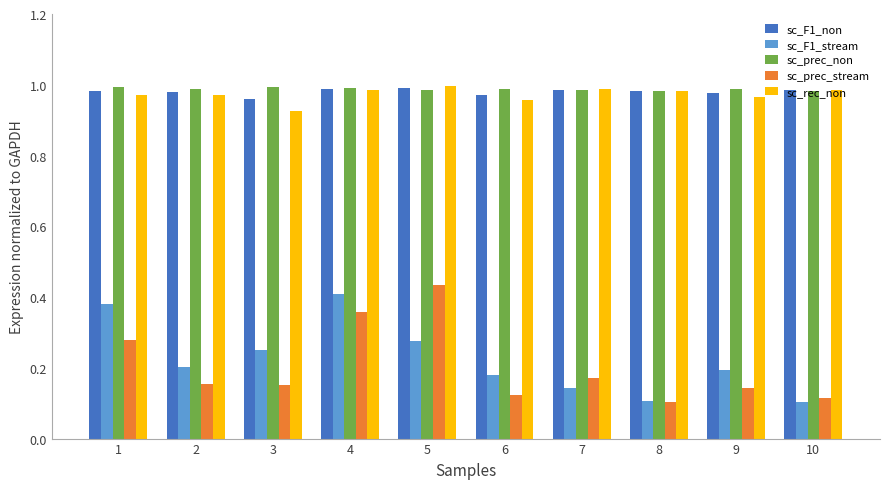

What is the sum of all sc_prec_stream values?

2.0